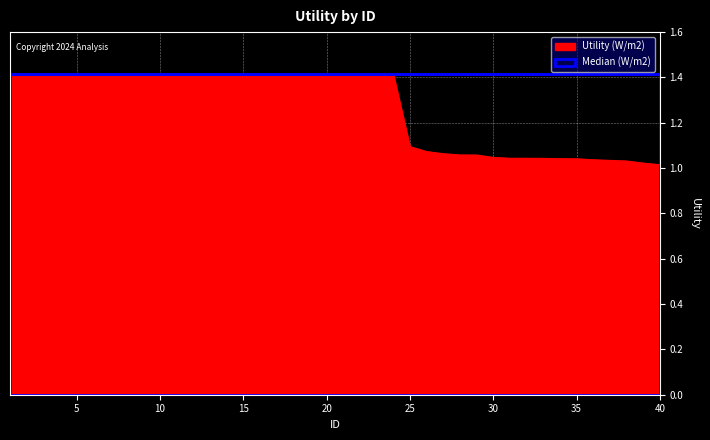

What is the sum of all values?

50.7